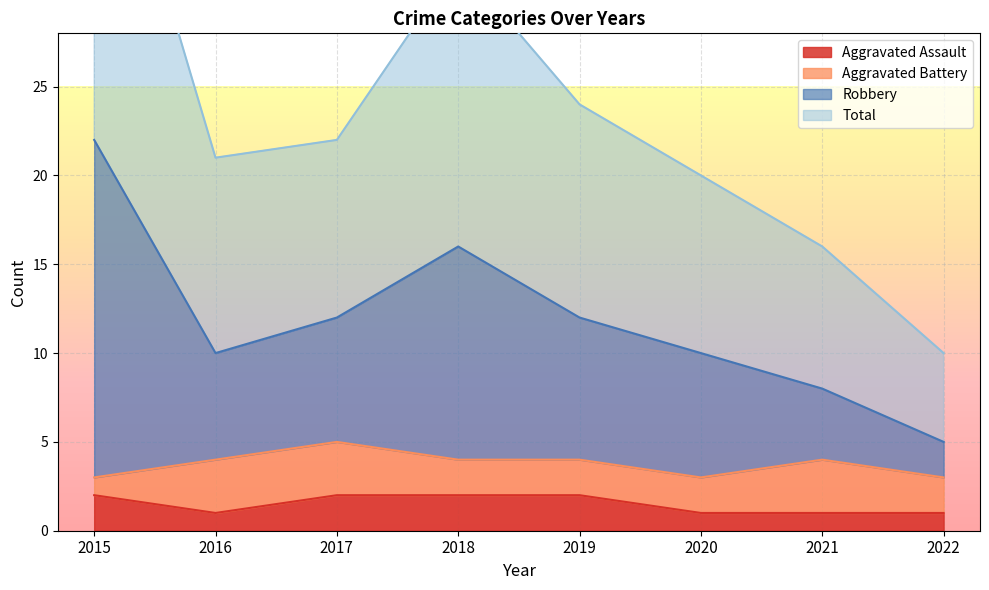

The Aggravated Assault series shows 1 at 2016. True or false?

True